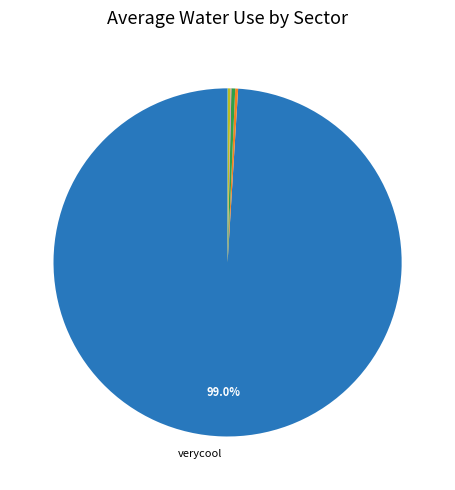

Is there a majority slice in this chart?

Yes